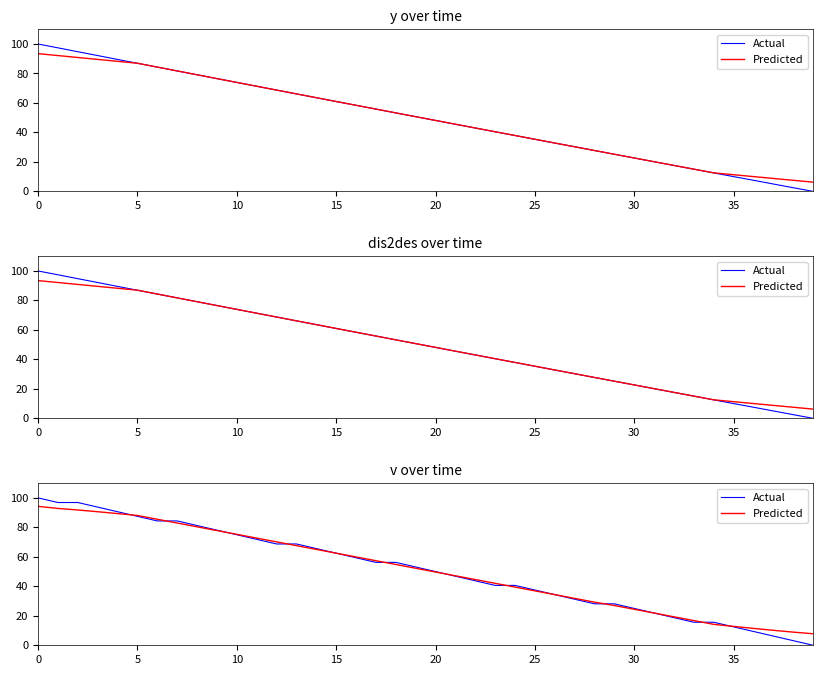

The value of Predicted at 30 is 39.9. True or false?

False